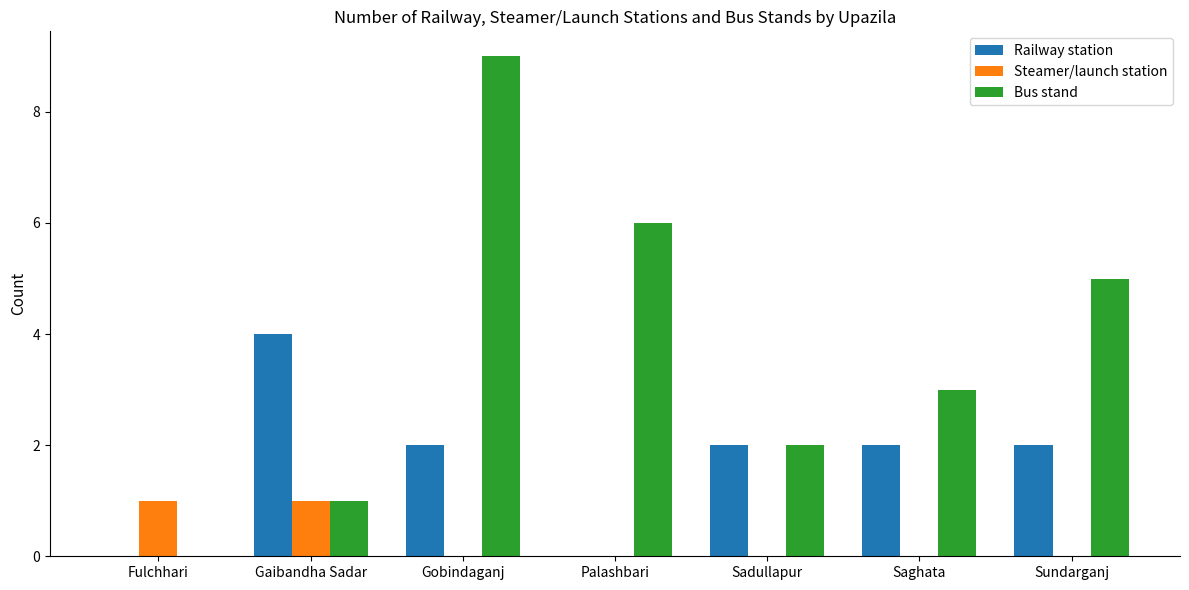

What value does the Bus stand series have at Palashbari?

6